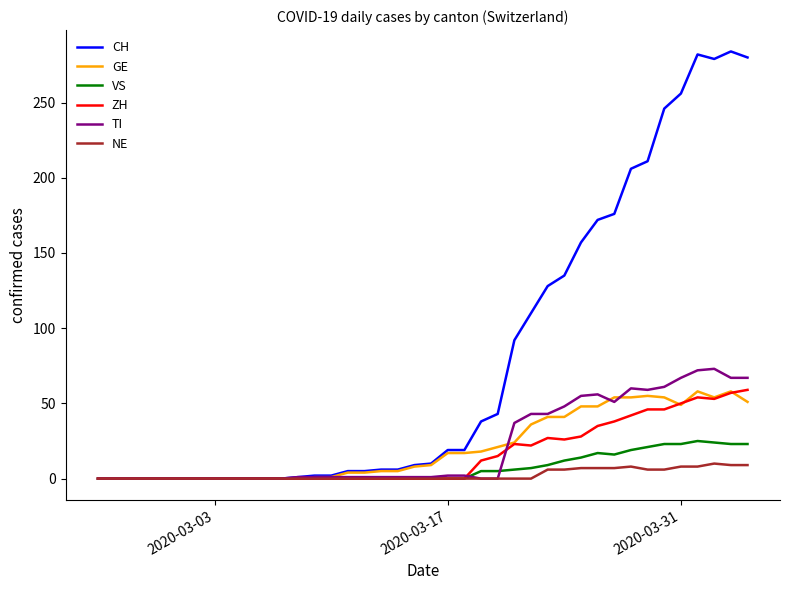

Which series has the largest range (max minus min)?

CH